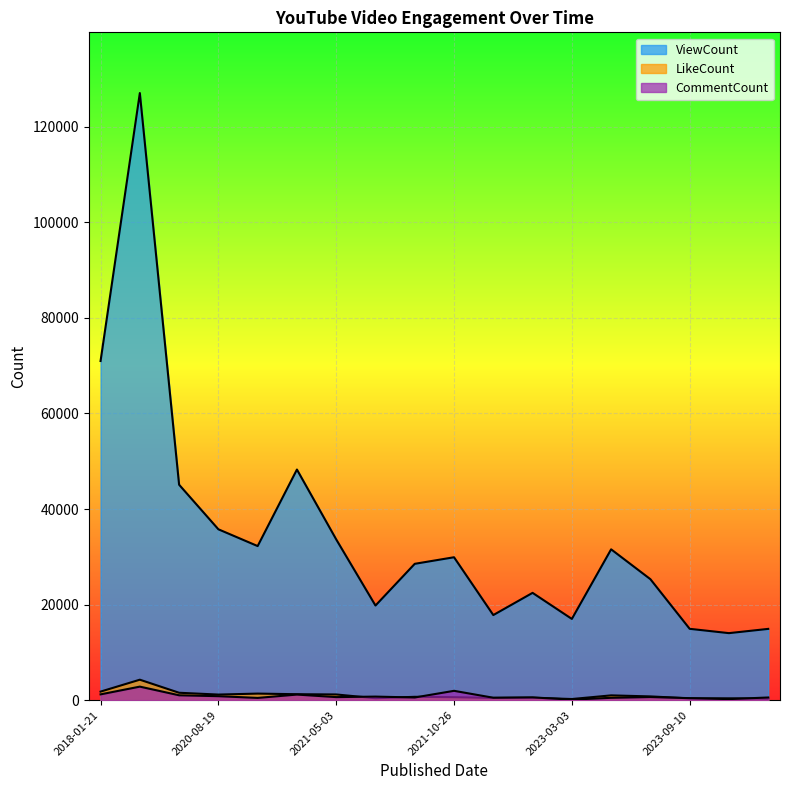

Reading right to left, list all the values displayed in this chart.

ViewCount: 14915	14025	14929	25314	31562	16999	22454	17808	29904	28530	19800	33642	48258	32243	35753	45080	127035	70969
LikeCount: 314	385	373	786	1003	240	501	470	621	701	405	1195	1246	1376	1172	1550	4283	1790
CommentCount: 561	223	421	654	495	113	584	509	1955	562	746	642	1172	472	834	1022	2834	1214